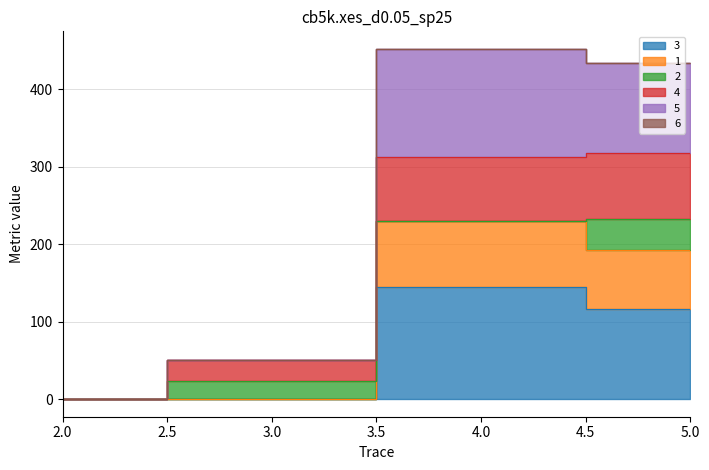

True or false: 5 has a value of 50 at 3.

True